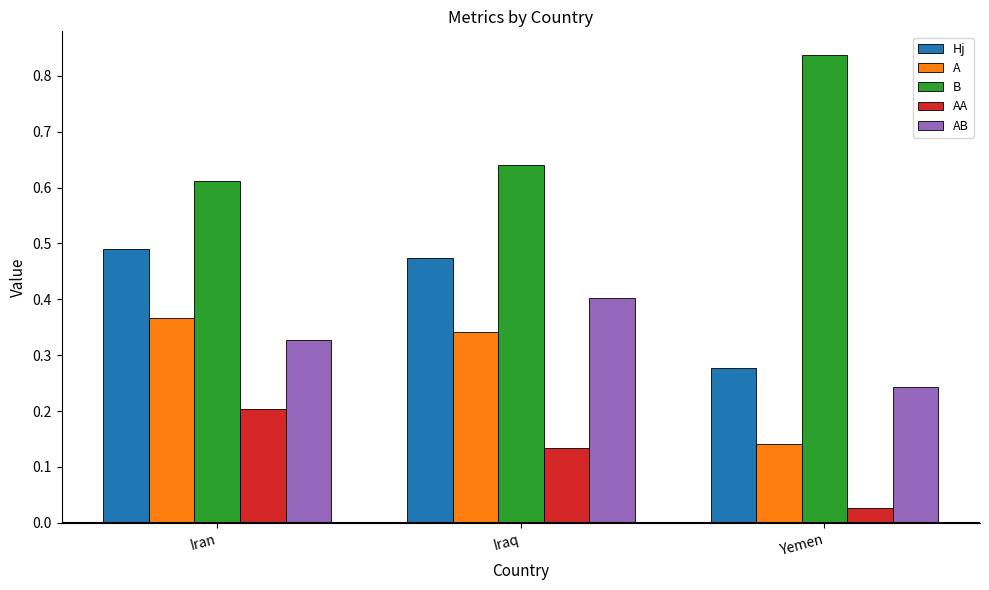

What is the label of the 1st bar from the left?

Iran